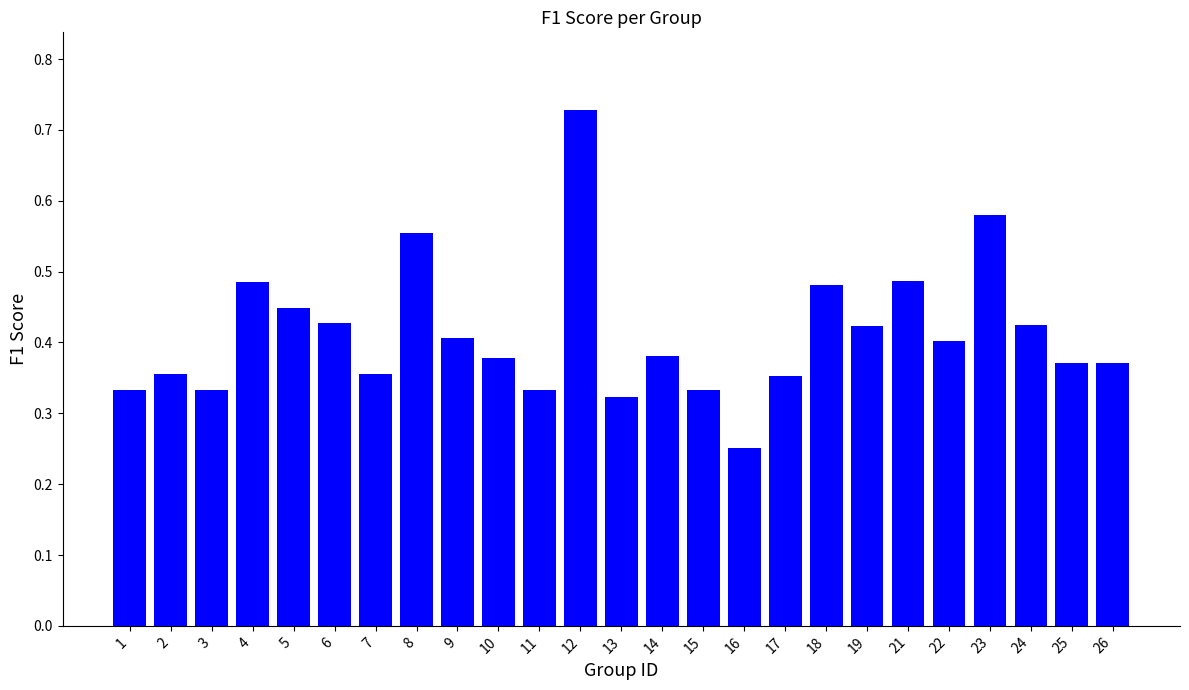

At which category does the chart reach its peak across all series?

12